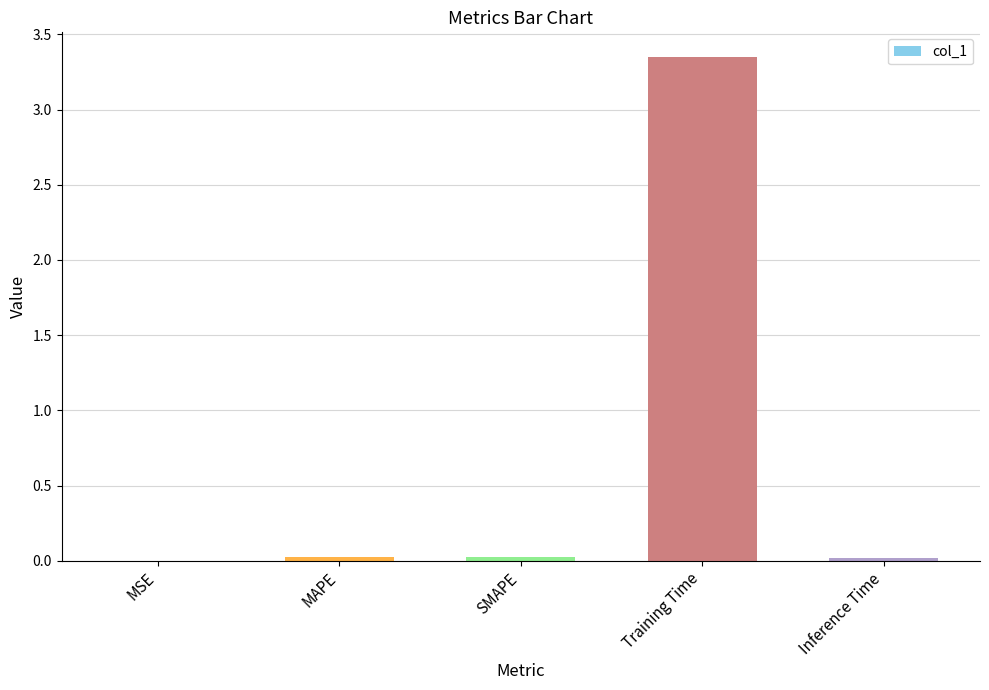

Is it true that the value at MSE is 0.0?

True